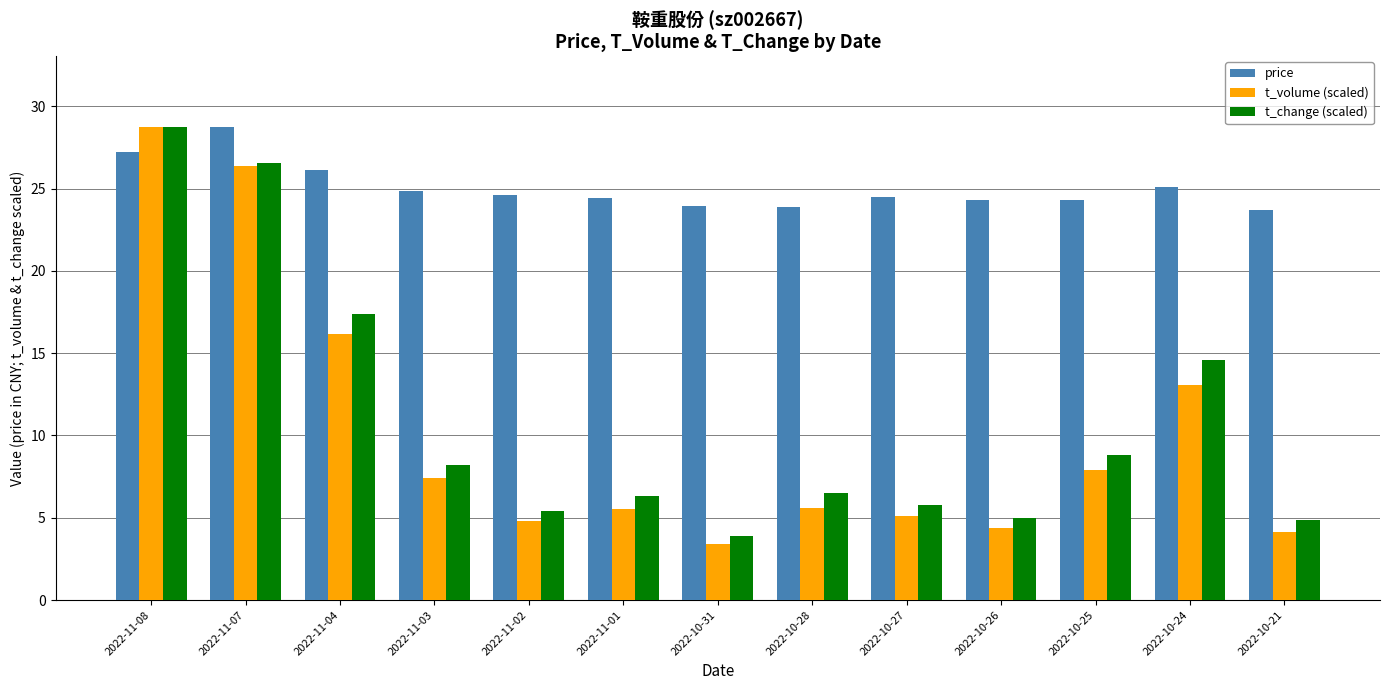

At which category is the sum across all series the highest?

2022-11-08